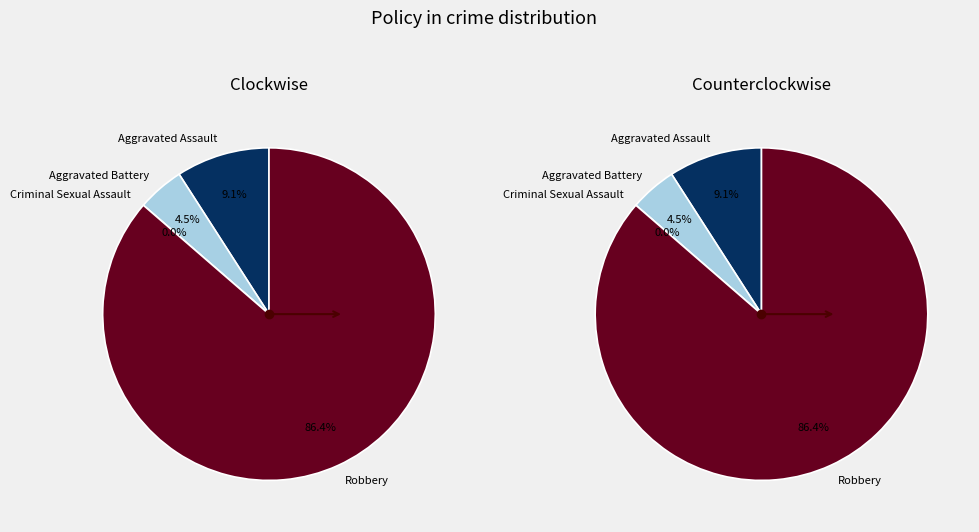

How many segments does this pie chart have?

4